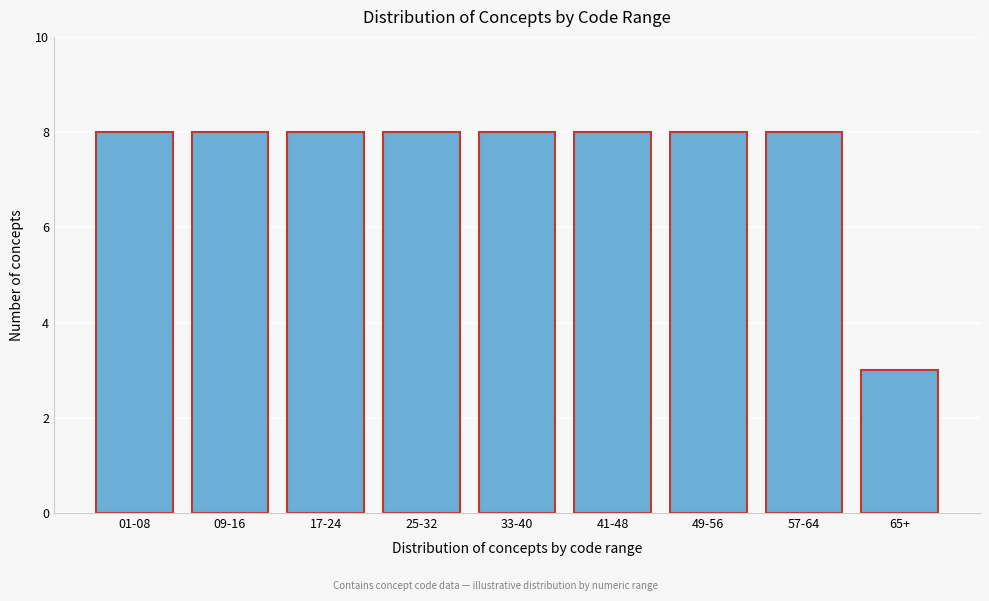

Reading left to right, what are all the values shown in this chart?

01-08=8	09-16=8	17-24=8	25-32=8	33-40=8	41-48=8	49-56=8	57-64=8	65+=3